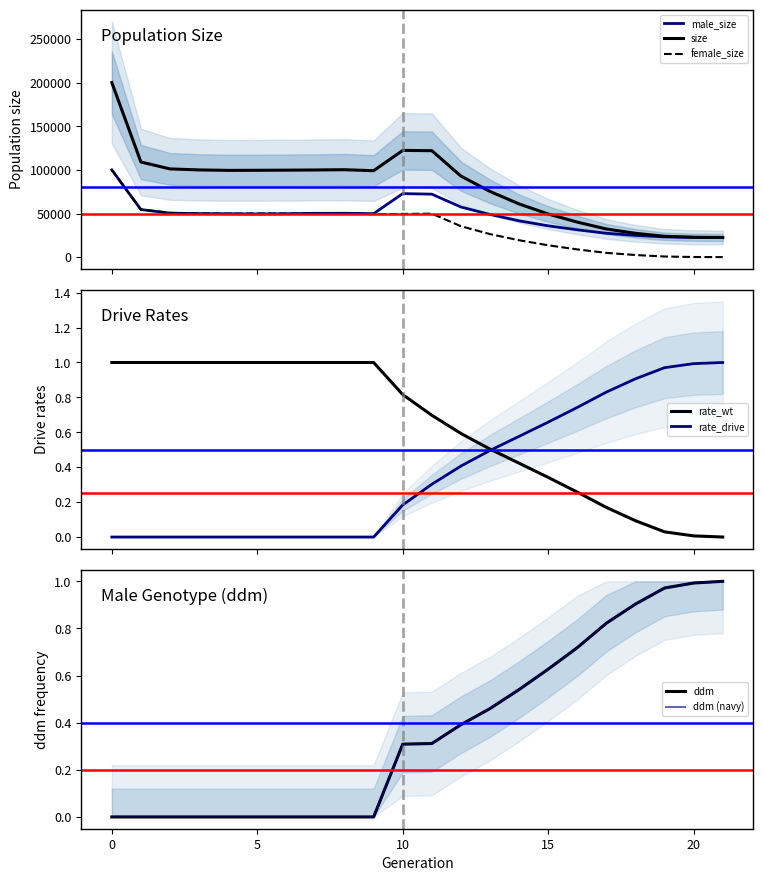

List the series in order of their peak value, highest first.

size, female_size, male_size, rate_wt, rate_drive, ddm